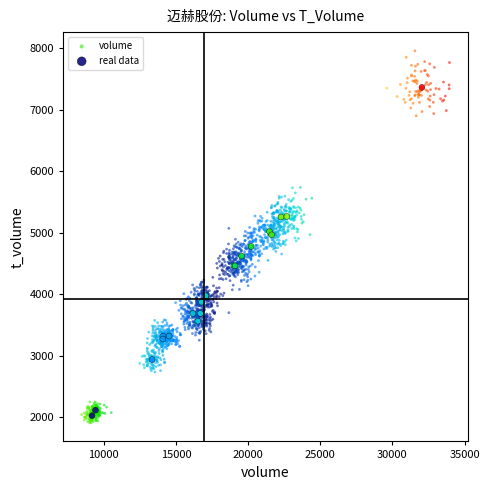

Which series has the widest spread of Y values?

volume